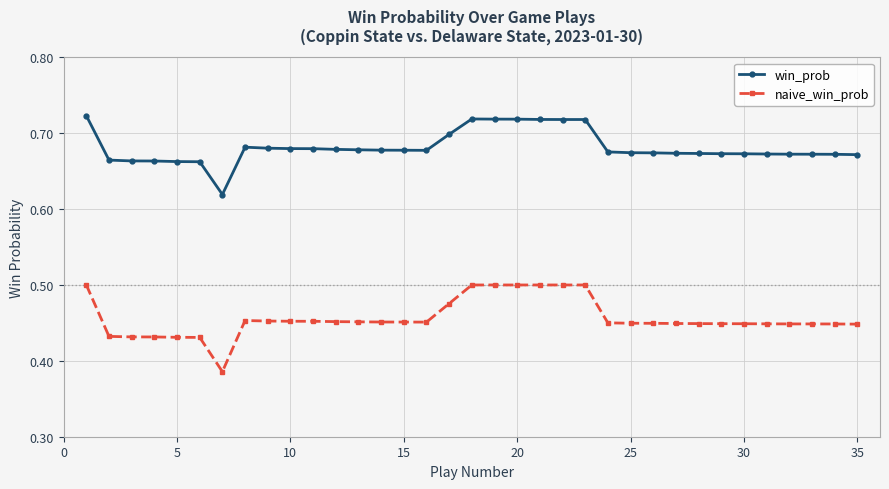

Which series has the widest spread of values?

naive_win_prob